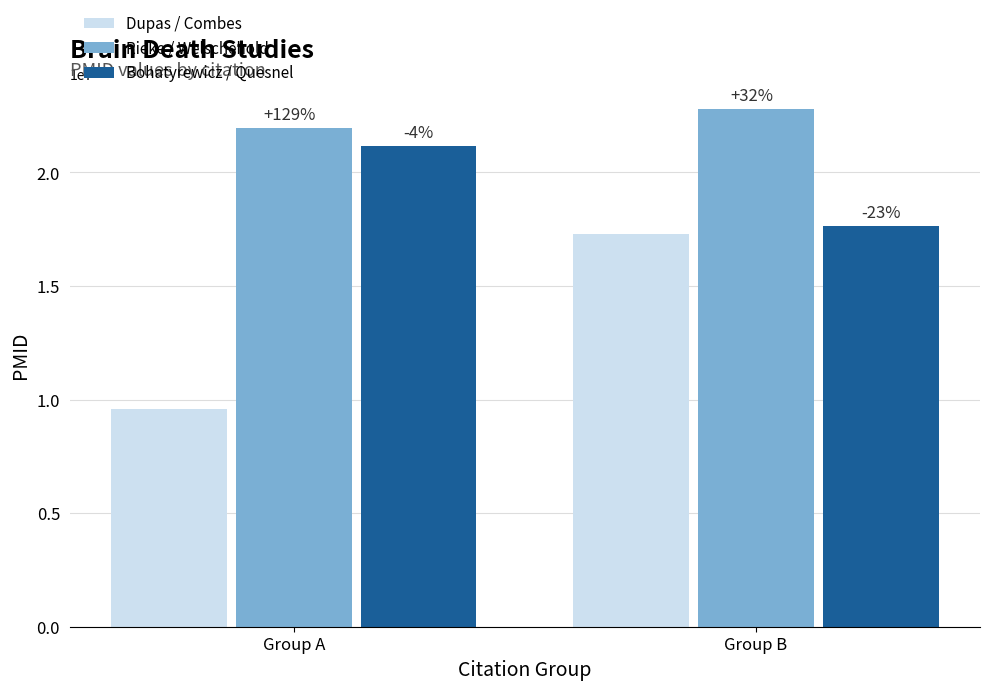

What is the spread (max minus min) of values at Group A?

12395091